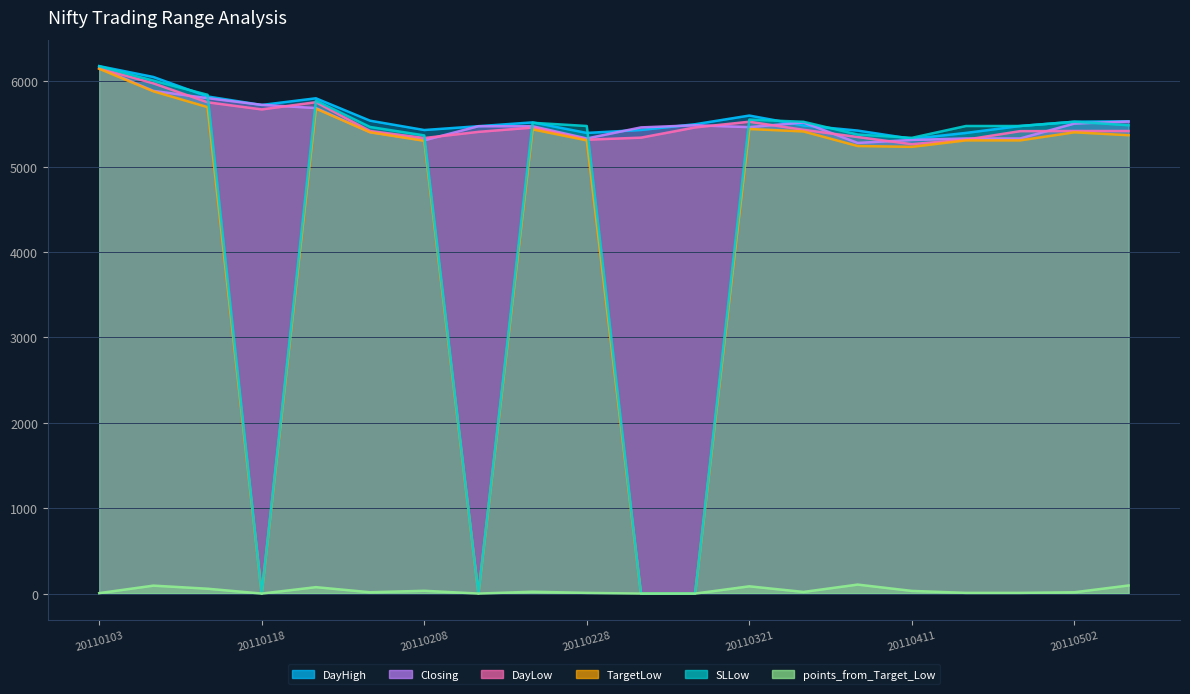

What is the maximum value shown in the chart?

6178.6